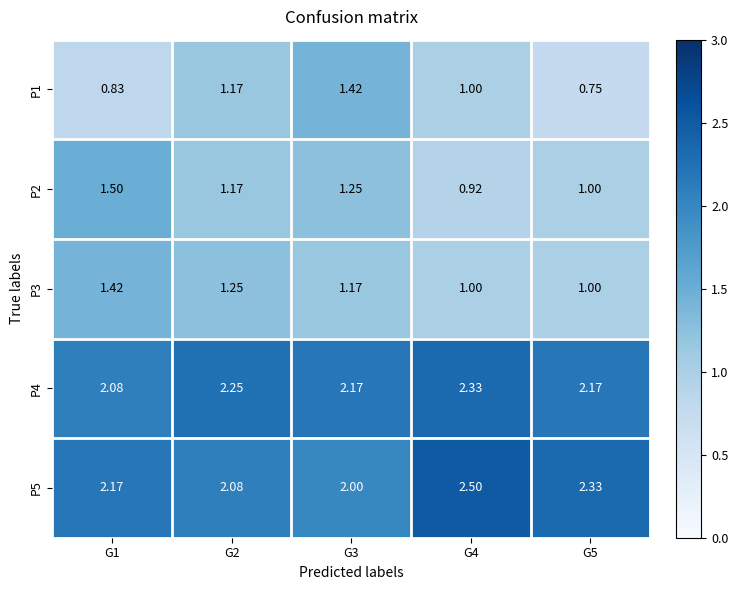

Which series changed the most between G4 and G5?

P1